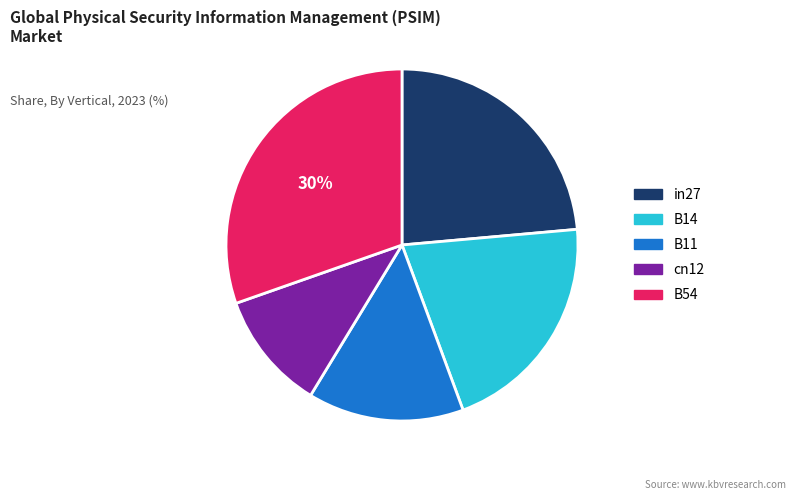

Which slice is the largest?

B54